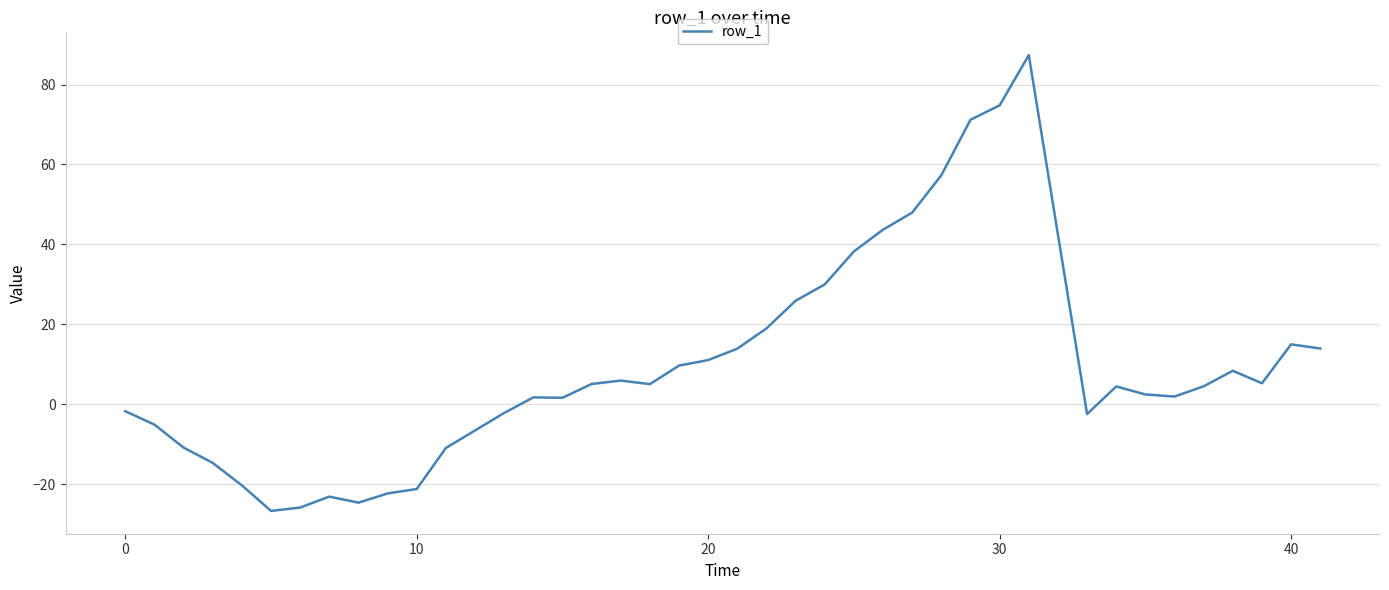

What is the minimum value shown in the chart?

-26.7